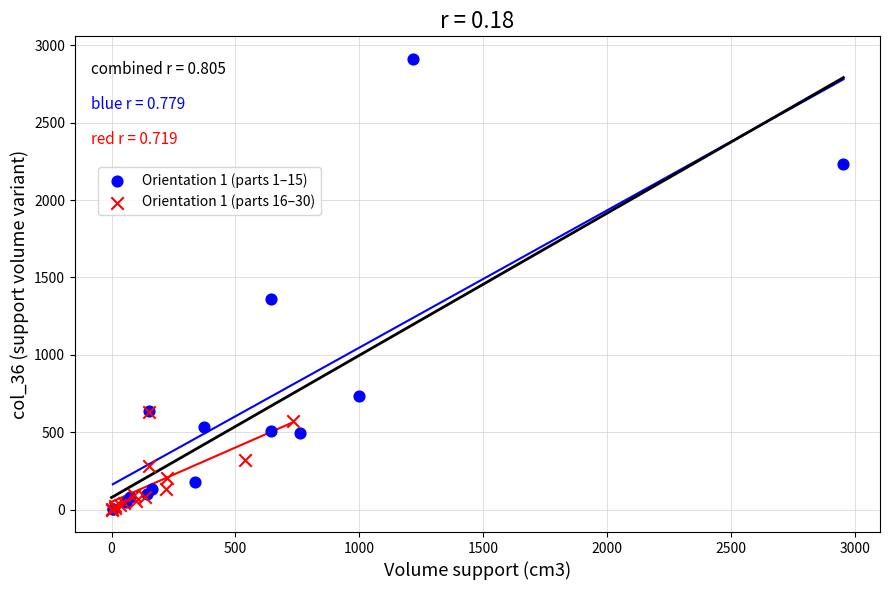

What are all the series names shown in the legend?

Orientation 1 (parts 1–15), Orientation 1 (parts 16–30)